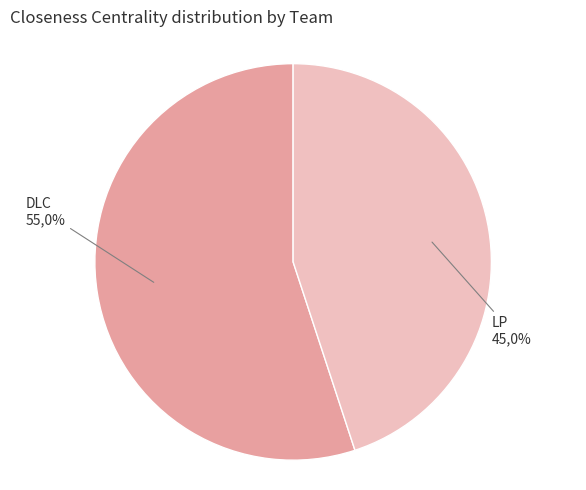

To the nearest percent, what portion does LP represent?

45%